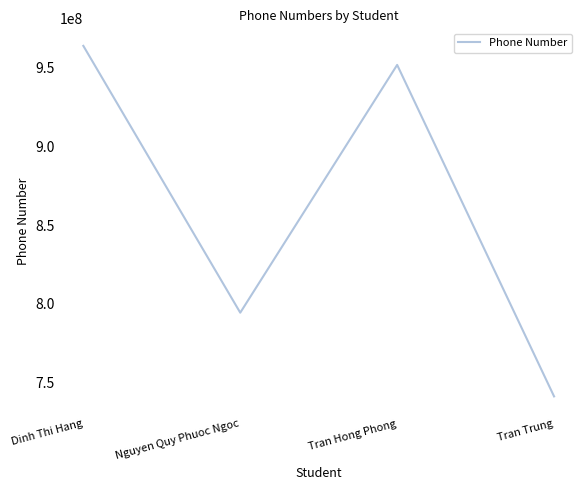

Which has a higher value, Dinh Thi Hang or Nguyen Quy Phuoc Ngoc?

Dinh Thi Hang